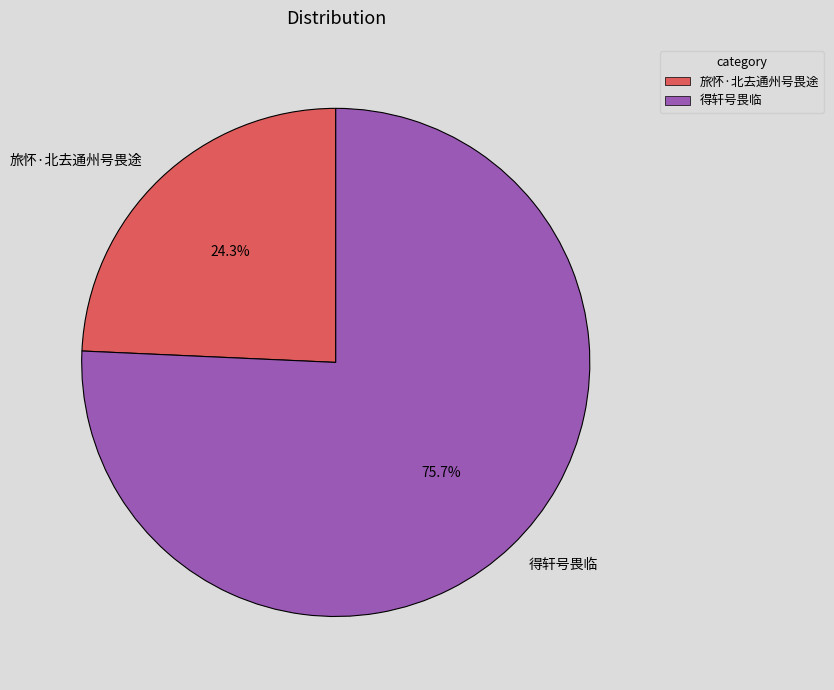

Rank the categories by value from lowest to highest.

旅怀·北去通州号畏途, 得轩号畏临